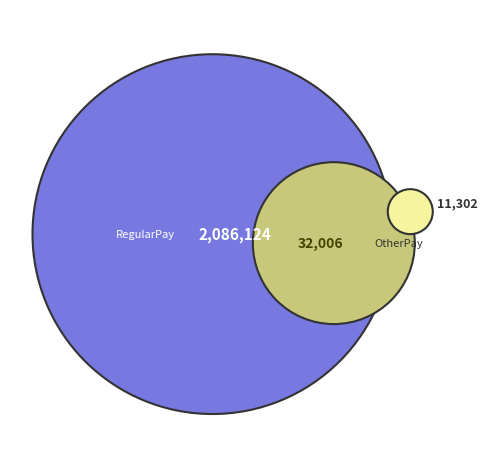

Is it true that 3 is 0% of the pie?

True